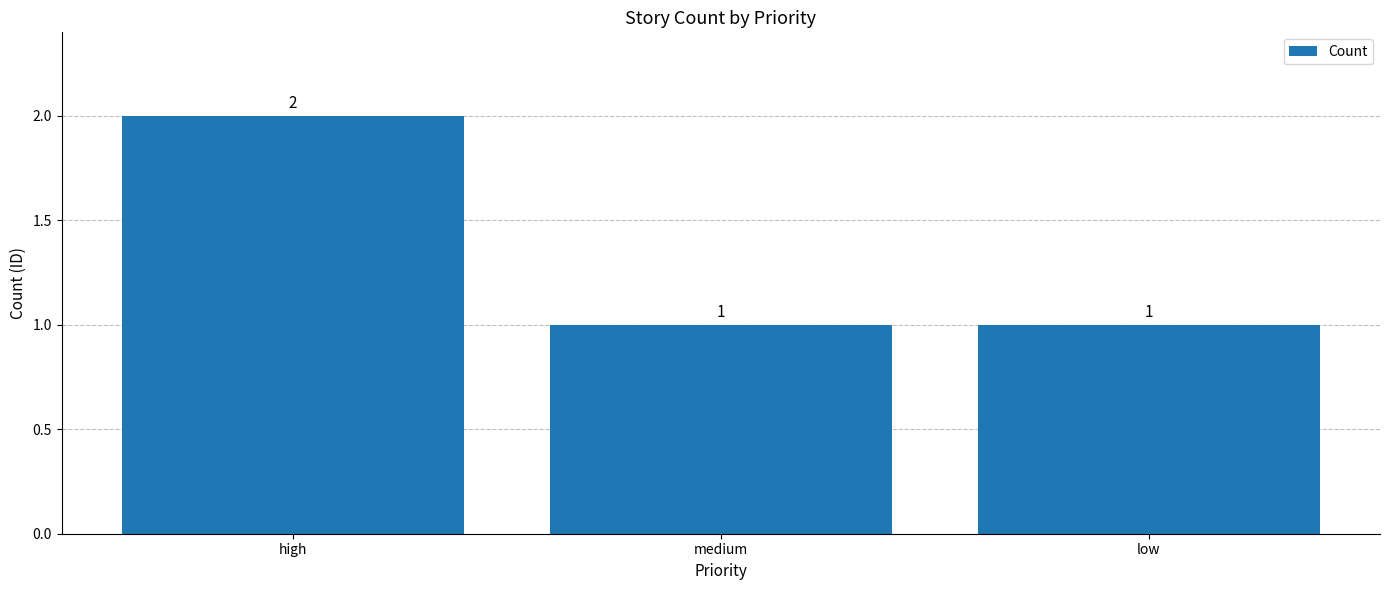

Reading left to right, transcribe all the data shown in this chart.

high=2	medium=1	low=1